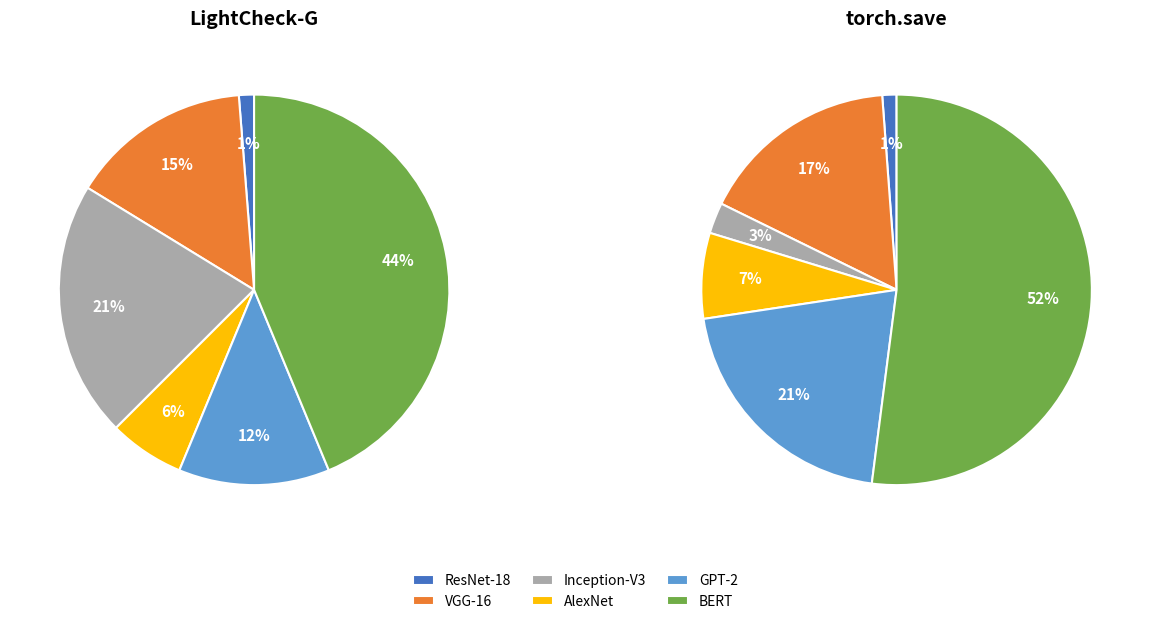

Does AlexNet account for over 50% of the chart?

No